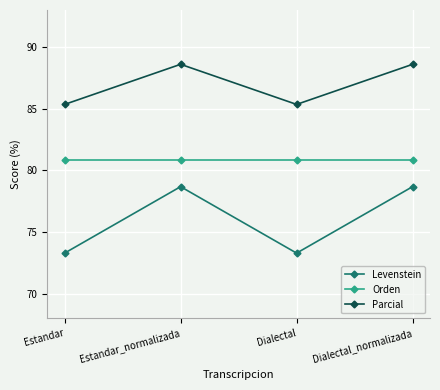

What is the difference between the Levenstein values at Estandar and Dialectal_normalizada?

5.4